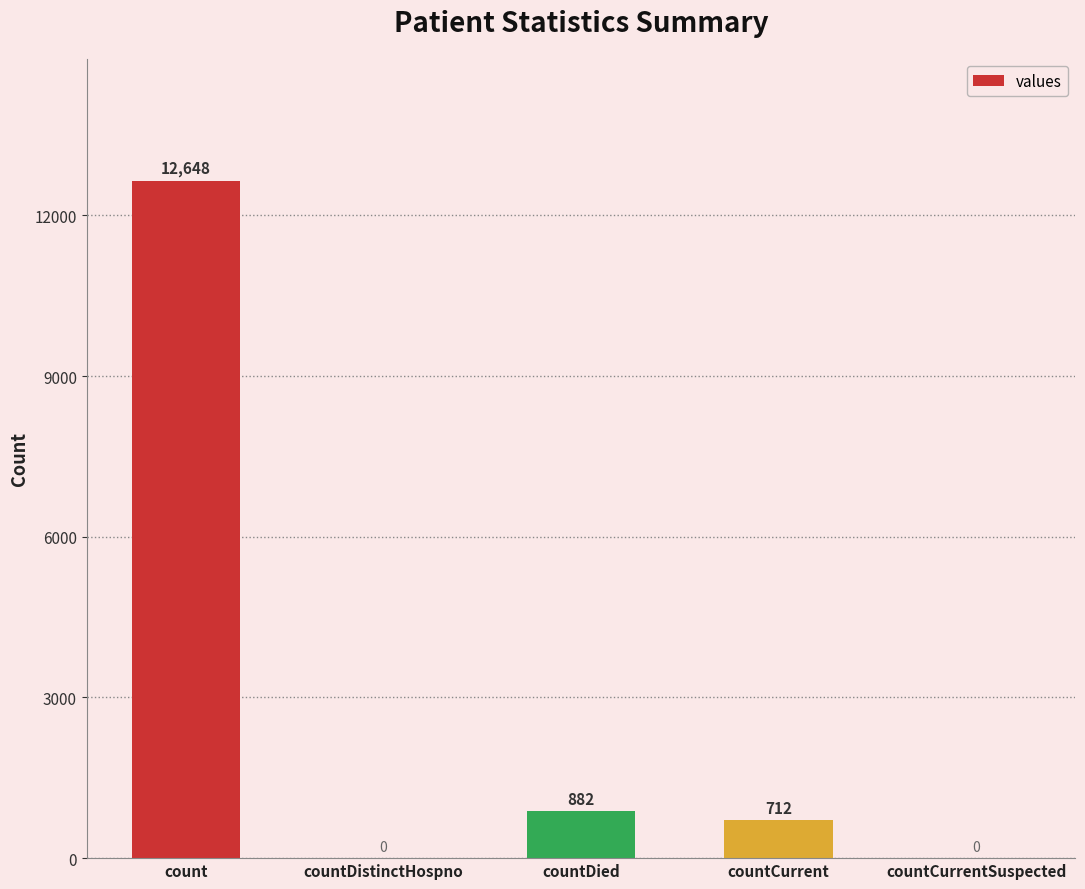

The chart shows a value of 882 at countDied. True or false?

True